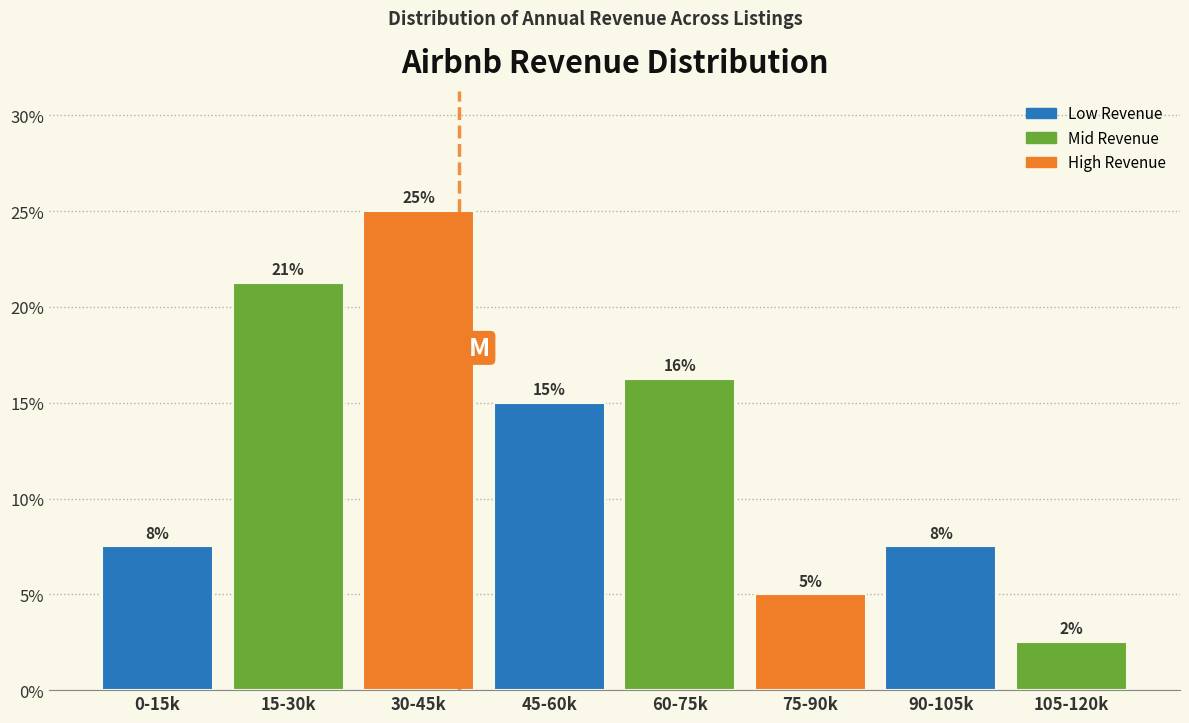

Are the bars horizontal?

No